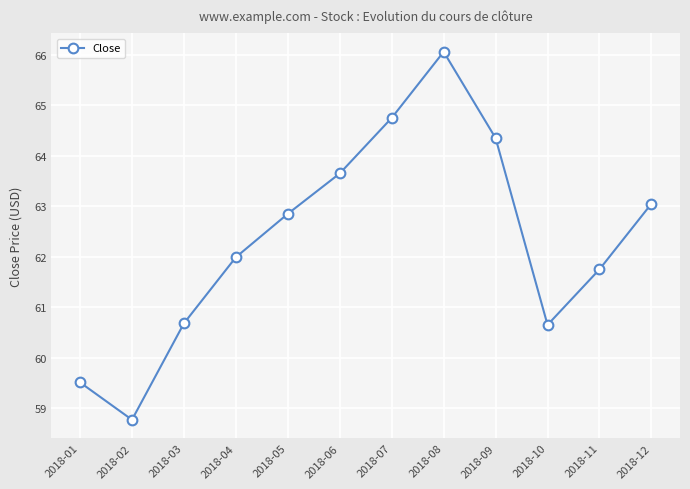

What is the difference between the maximum and minimum values?

7.3